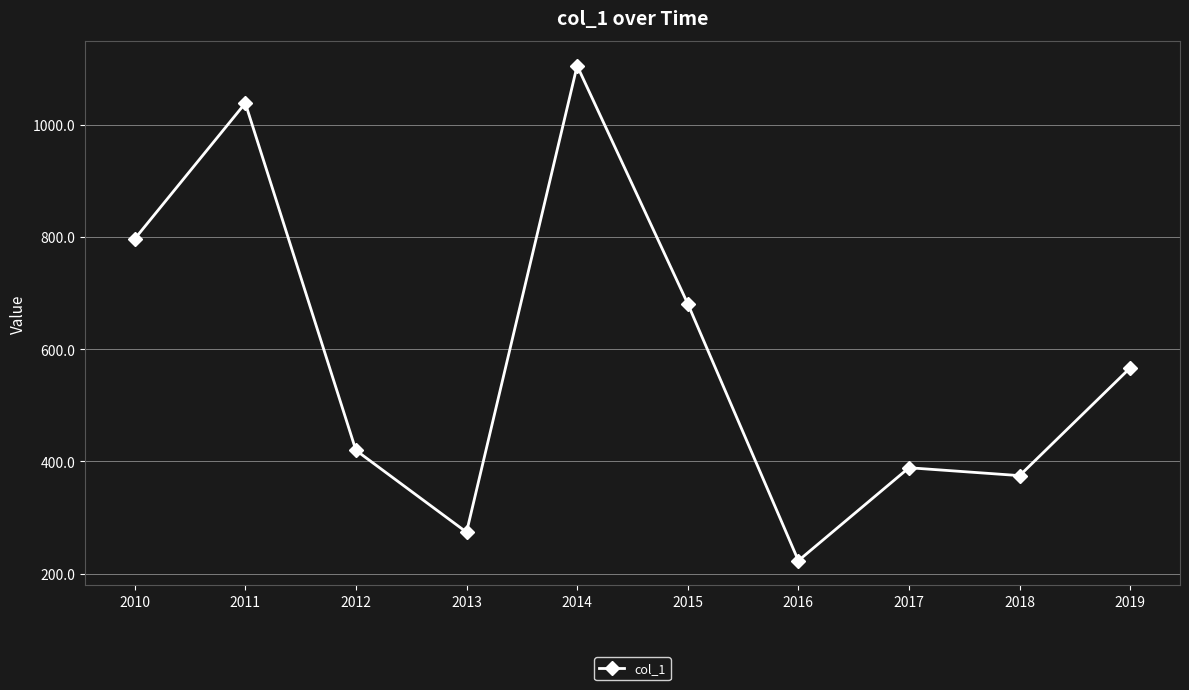

At which label is the value closest to 664?

2015